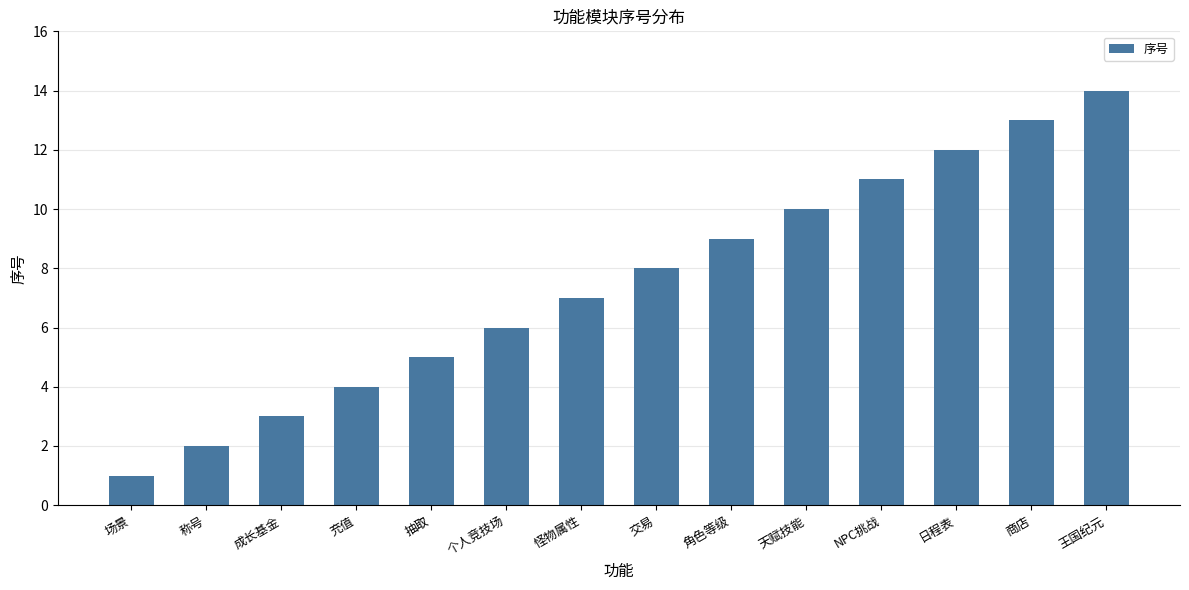

Between 充值 and 成长基金, which is larger?

充值